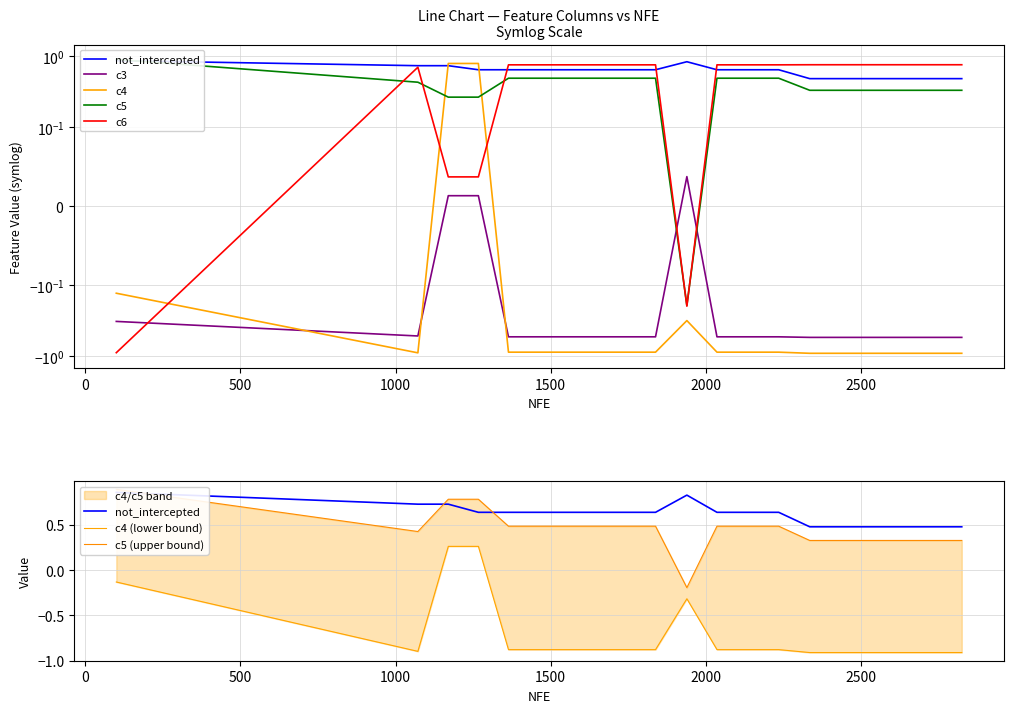

At how many categories does at least one series exceed 0?

20